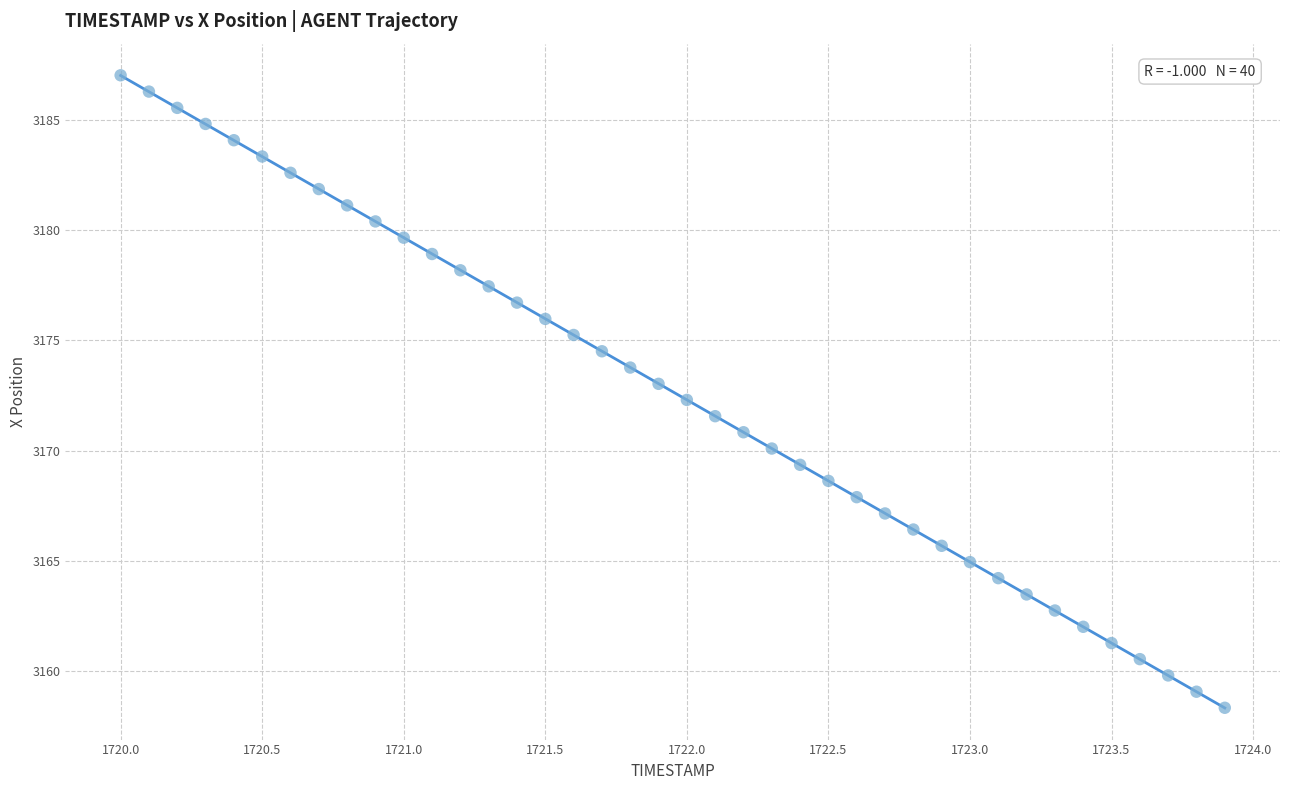

What is the range of Y values (max minus min)?

28.7